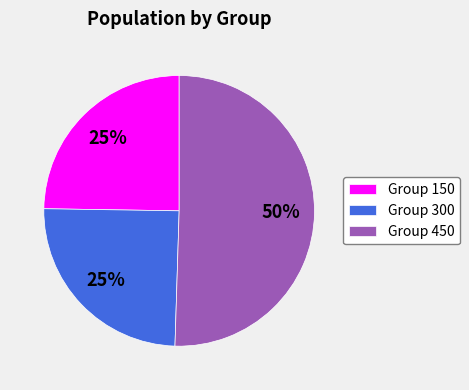

Which slice is the largest?

Group 450